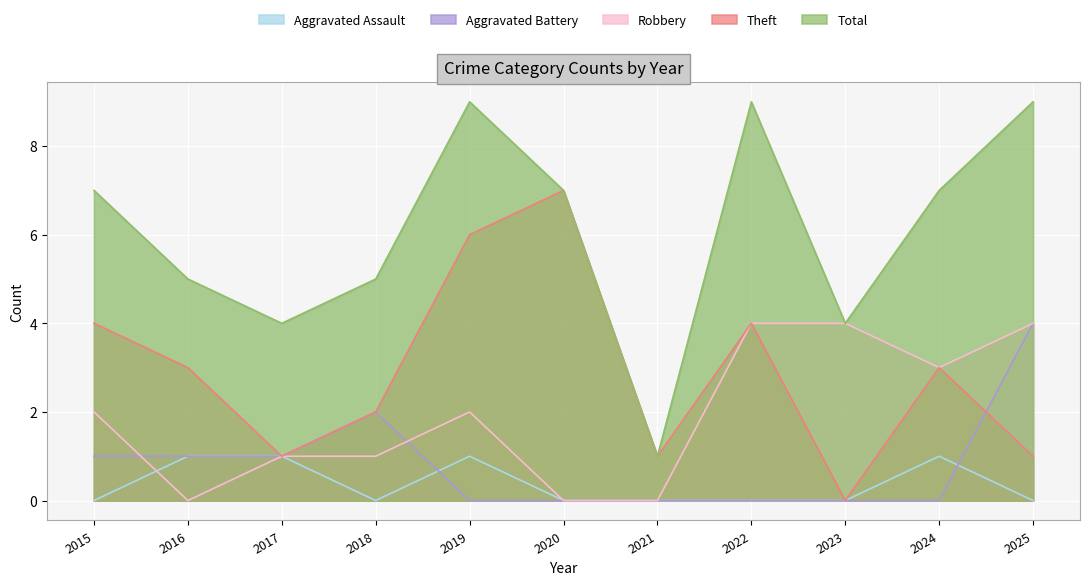

Which category has the lowest value across all series?

2015